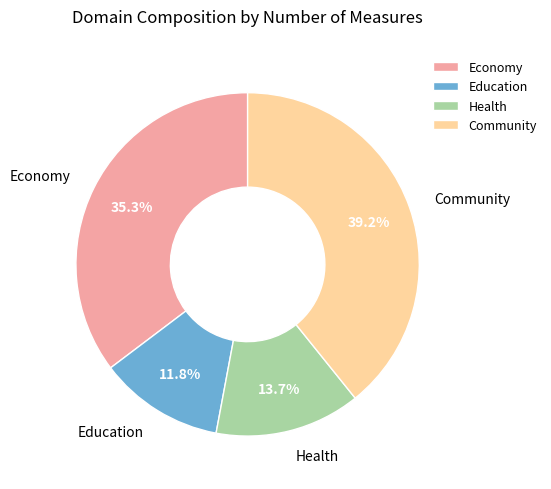

What portion of the pie excludes Economy?

64.7%